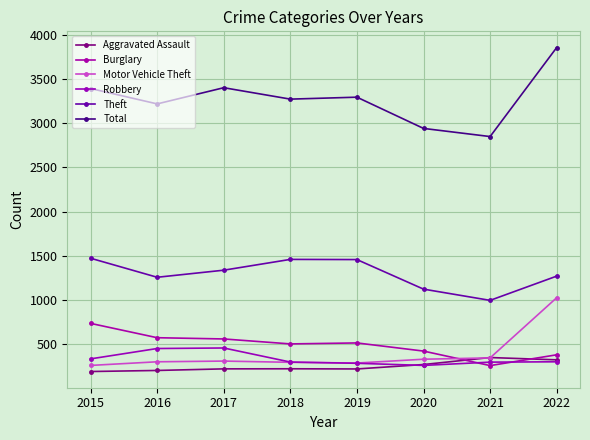

True or false: Total and Burglary cross at least once.

False